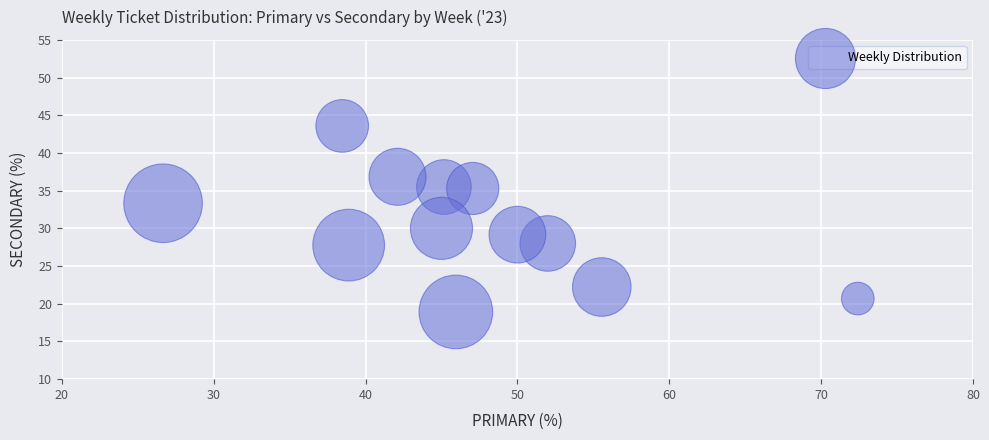

What is the average X value?

46.6